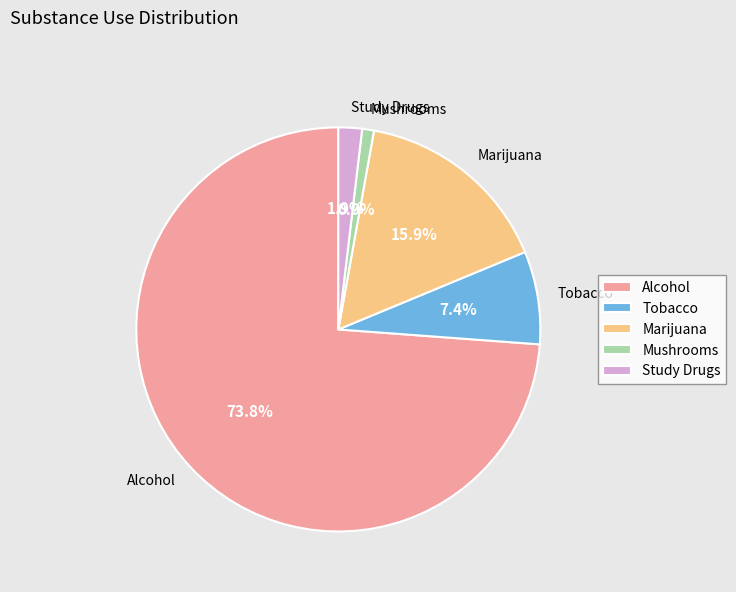

Is the sum of Alcohol and Tobacco greater than half?

Yes